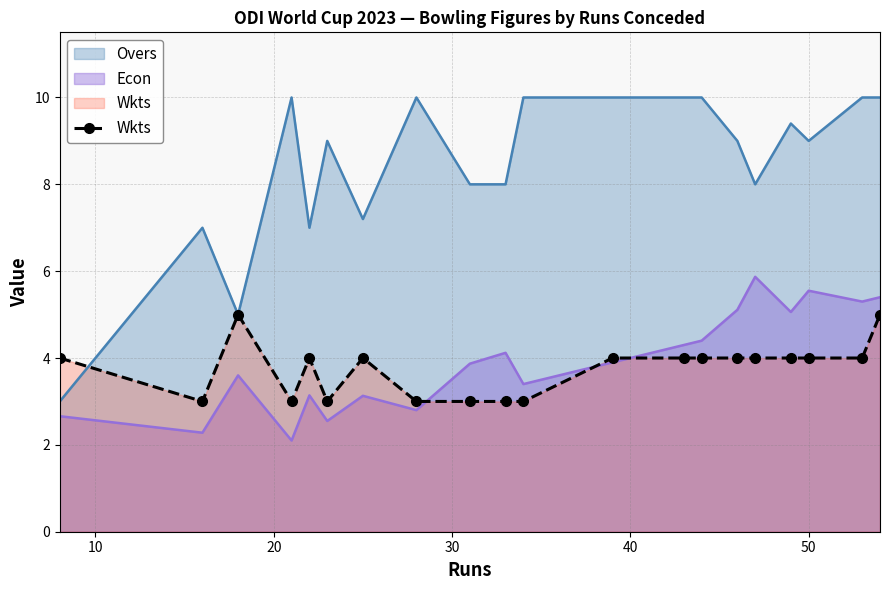

Reading left to right, what are all the values shown in this chart?

4	3	5	3	4	3	4	3	3	3	3	4	4	4	4	4	4	4	4	5